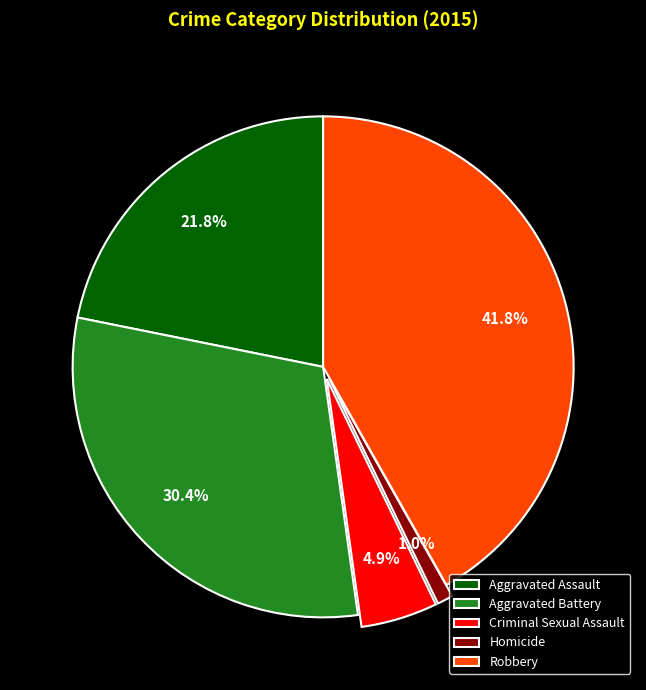

To the nearest percent, what portion does Criminal Sexual Assault represent?

5%